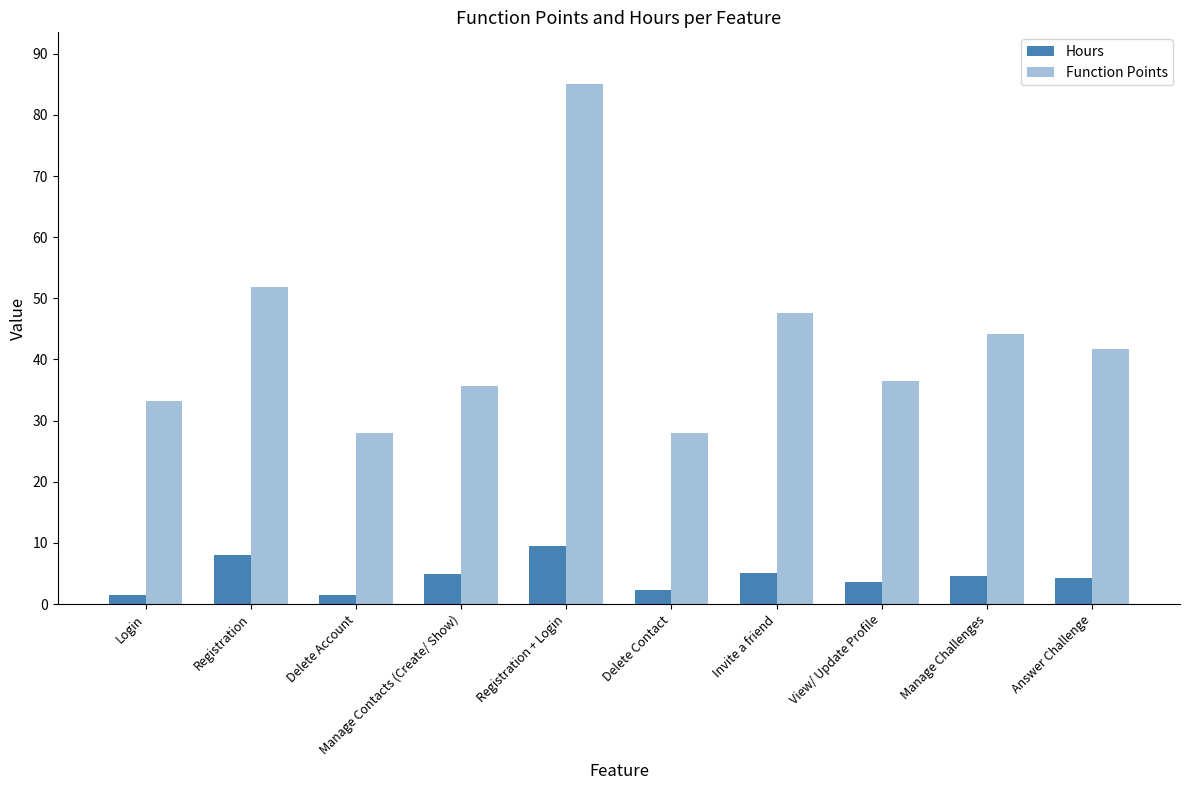

Between Manage Contacts (Create/ Show) and Answer Challenge, which series saw the biggest shift?

Function Points